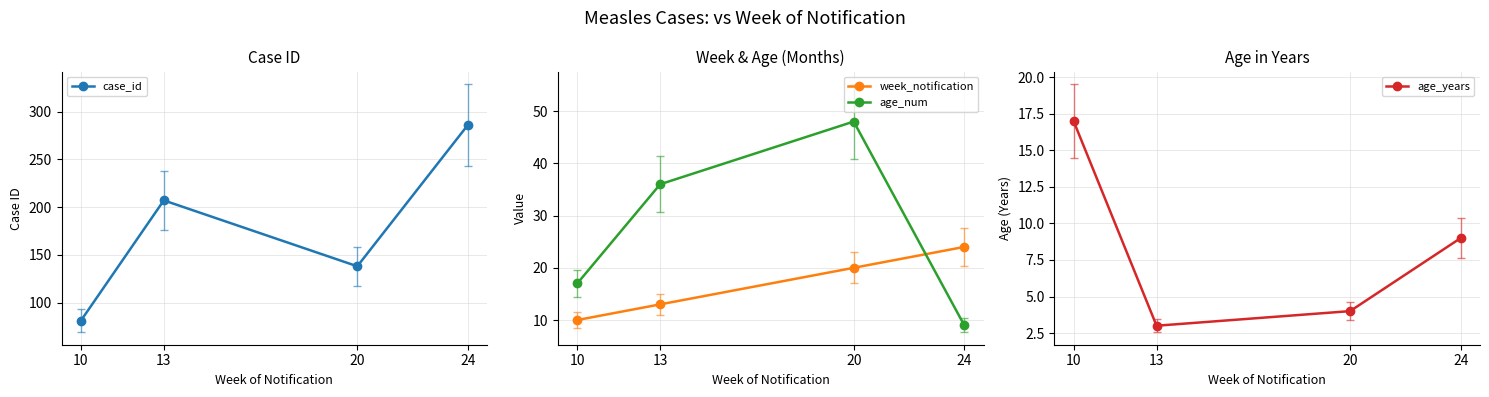

Where is the first local minimum for case_id?

20